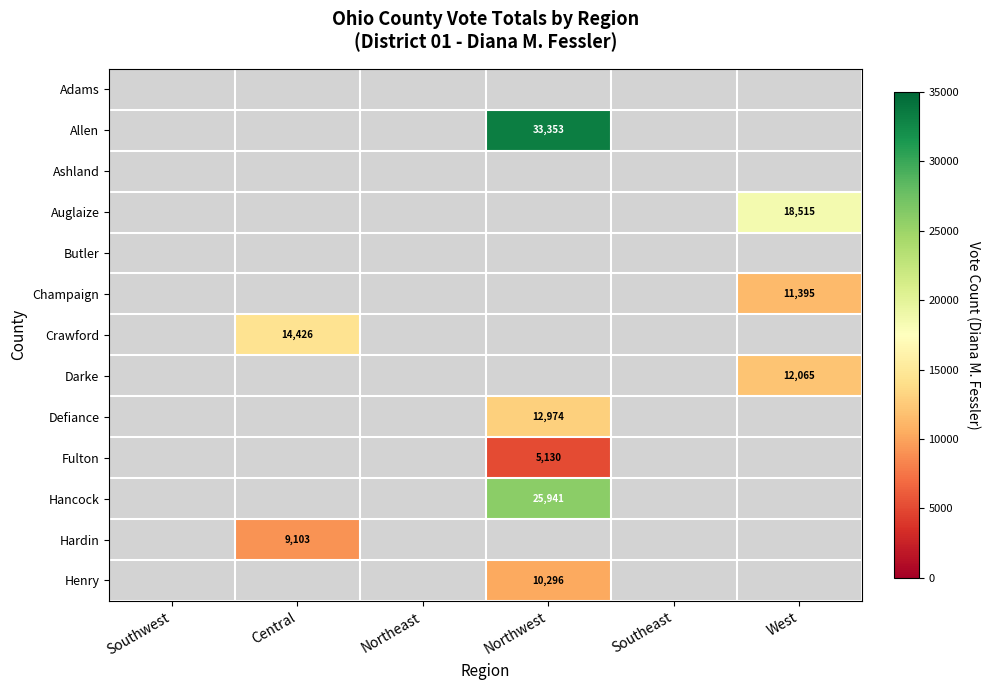

Is it true that Fulton equals 5130 at Northwest?

True